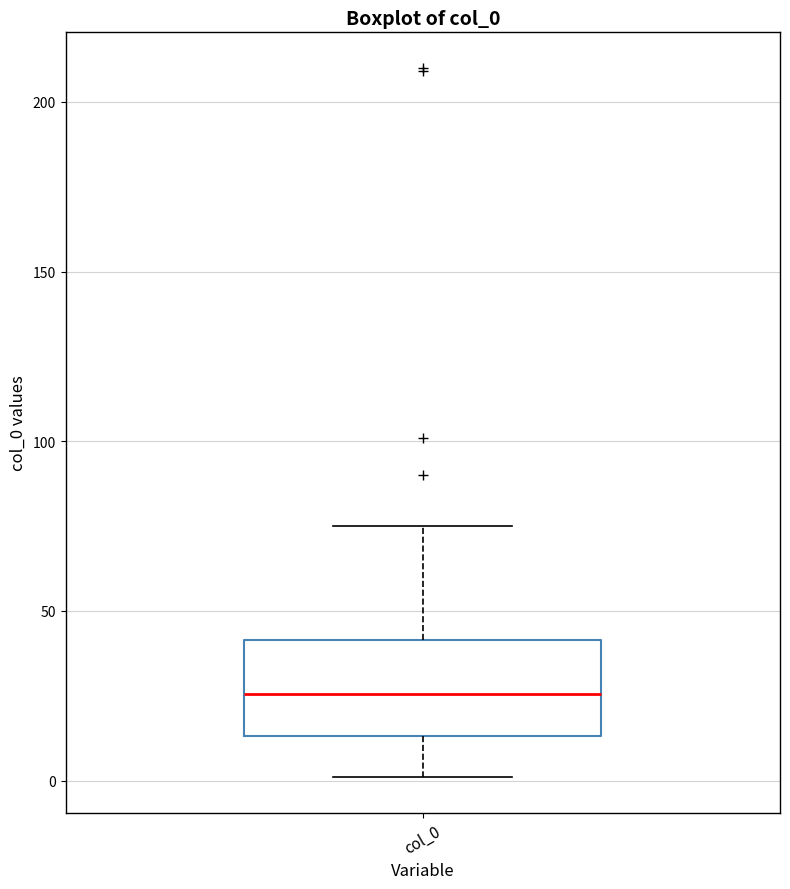

Where does the lower whisker of the box for col_0 end on the y-axis? The values are not printed on the chart, so give them approximately, as read against the axis.

0